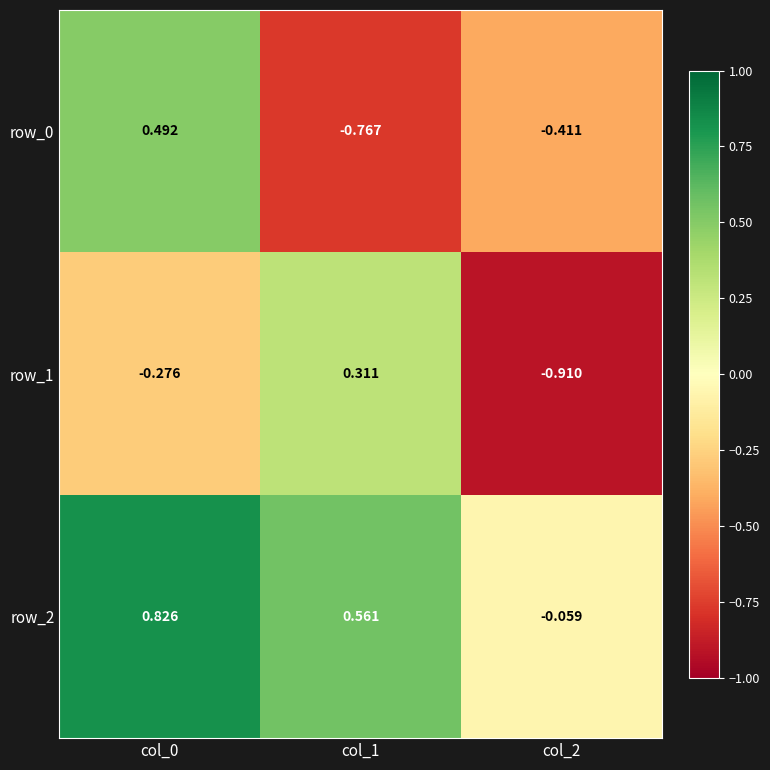

What is the total value across all series at col_0?

1.0